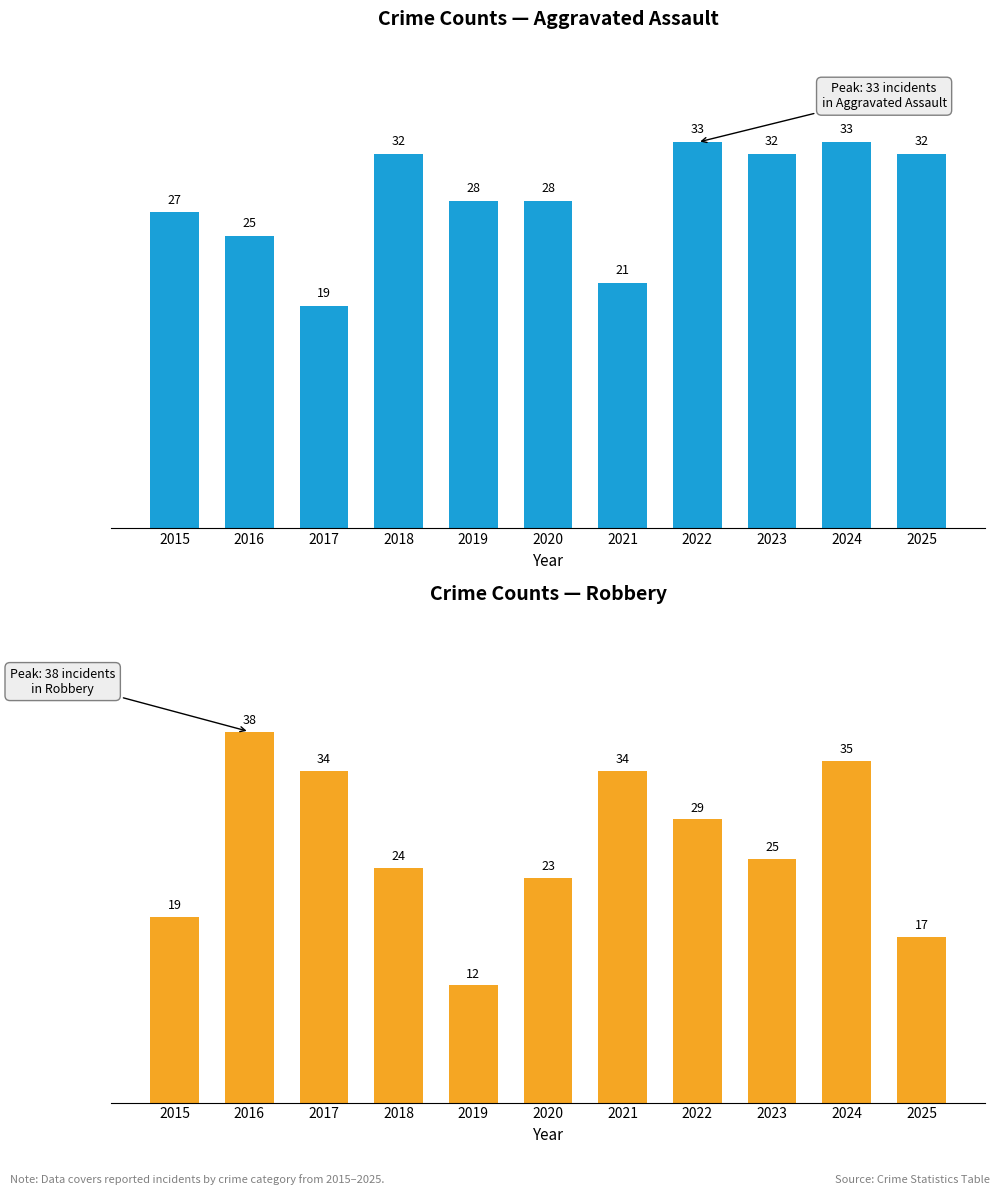

The Aggravated Assault series shows 27 at 2015. True or false?

True